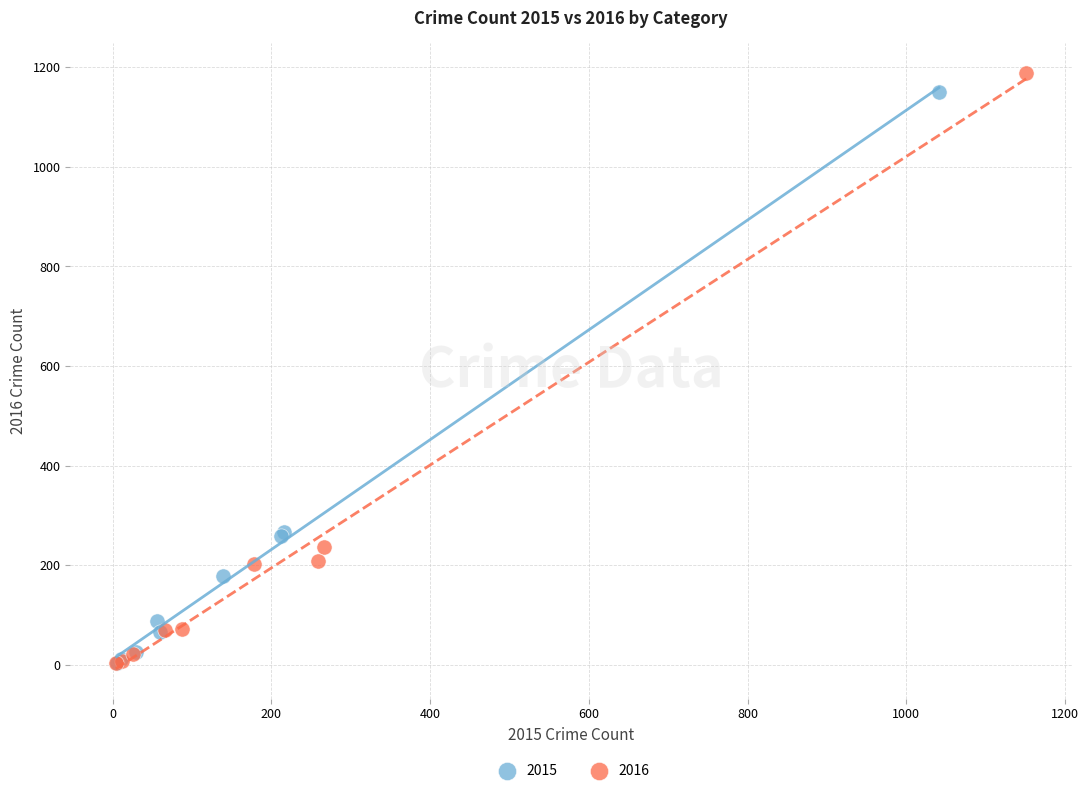

Which series has the widest spread of Y values?

2016